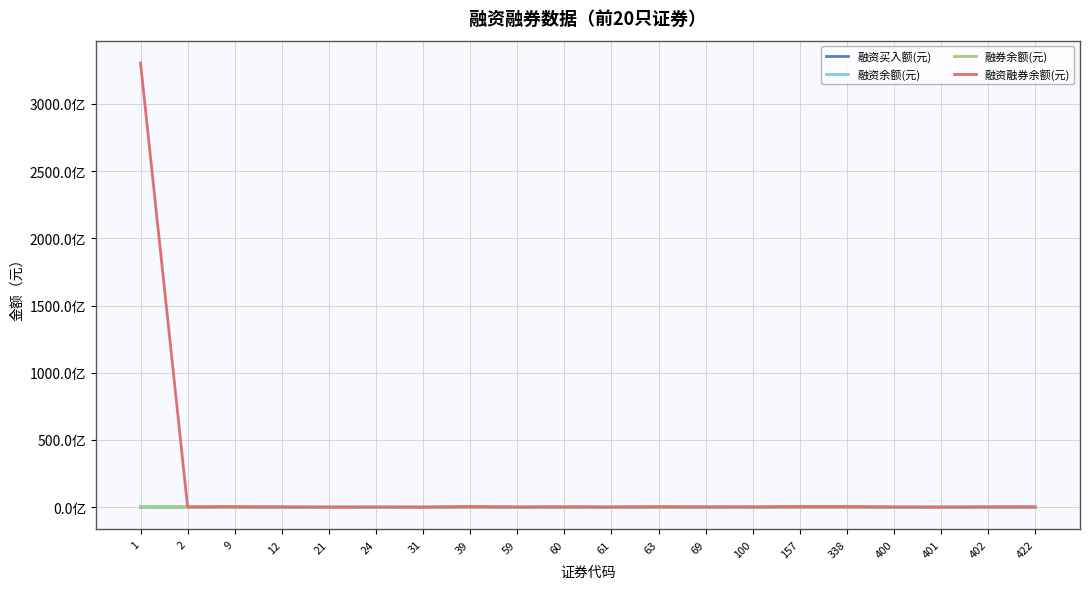

The value of 融资融券余额(元) at 59 is 98084784. True or false?

True